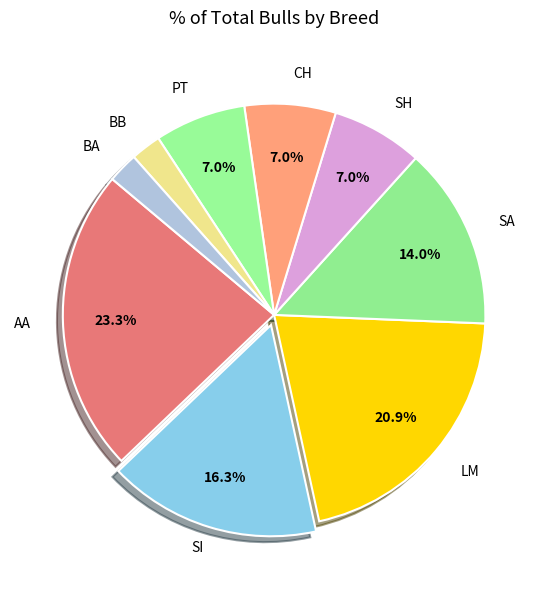

Count the number of slices in the pie.

9